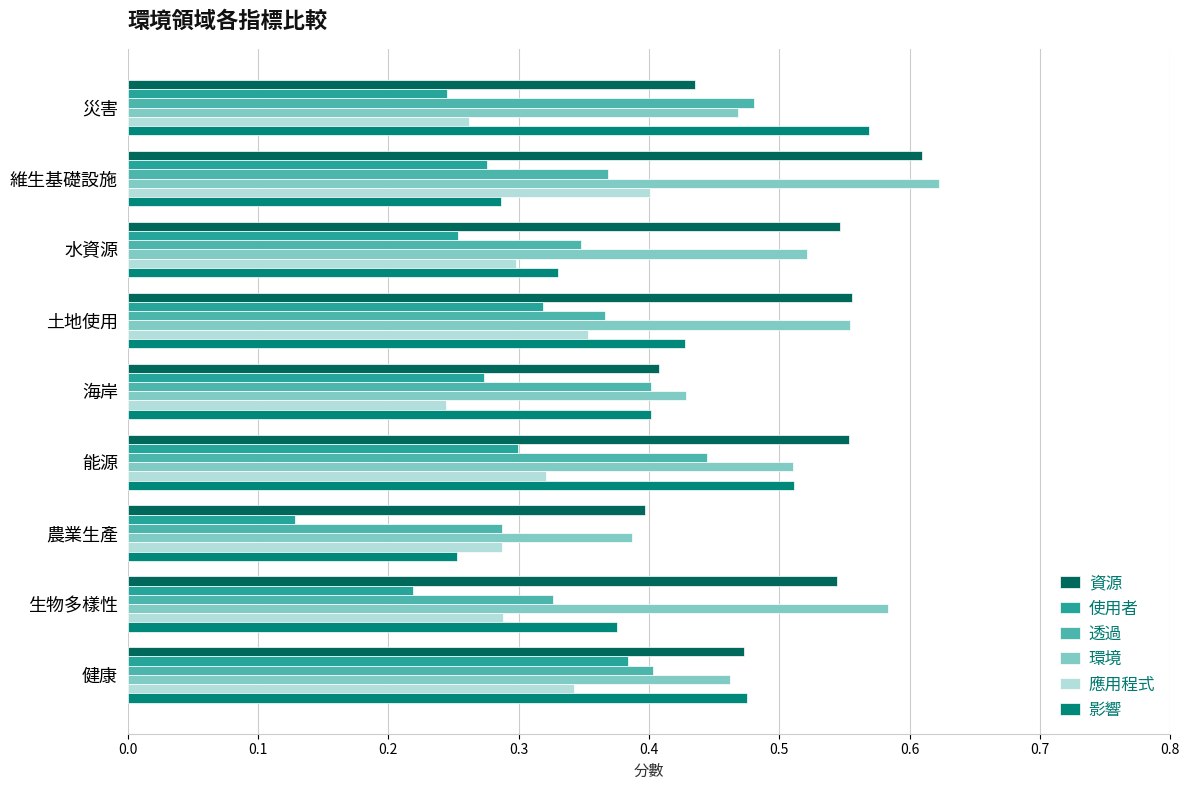

Which category has the lowest value in the 透過 series?

農業生產